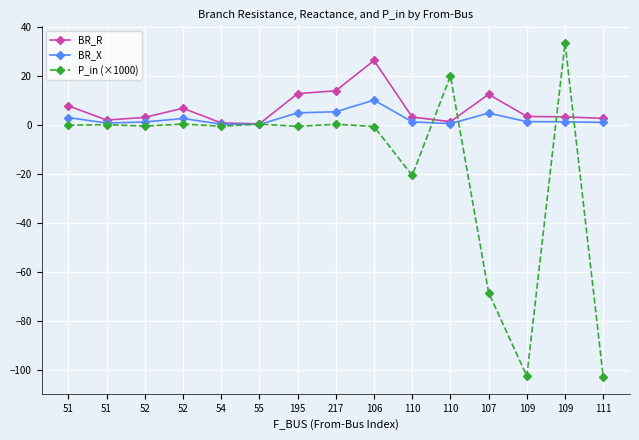

What is the average value of the BR_R series?

6.7